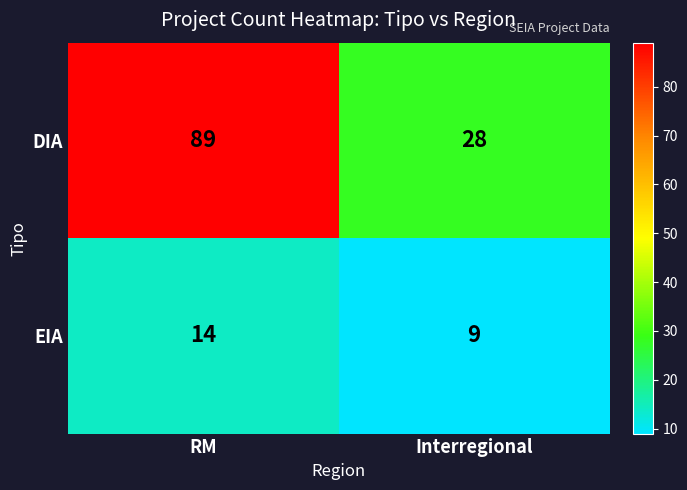

How many data points in DIA are less than 89?

1